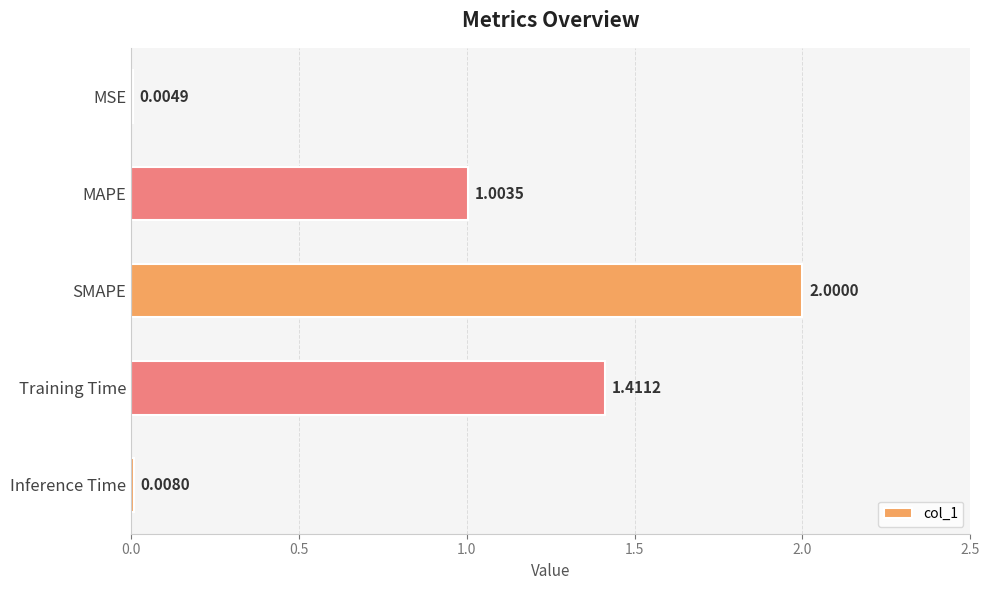

What is the sum of all values?

4.4